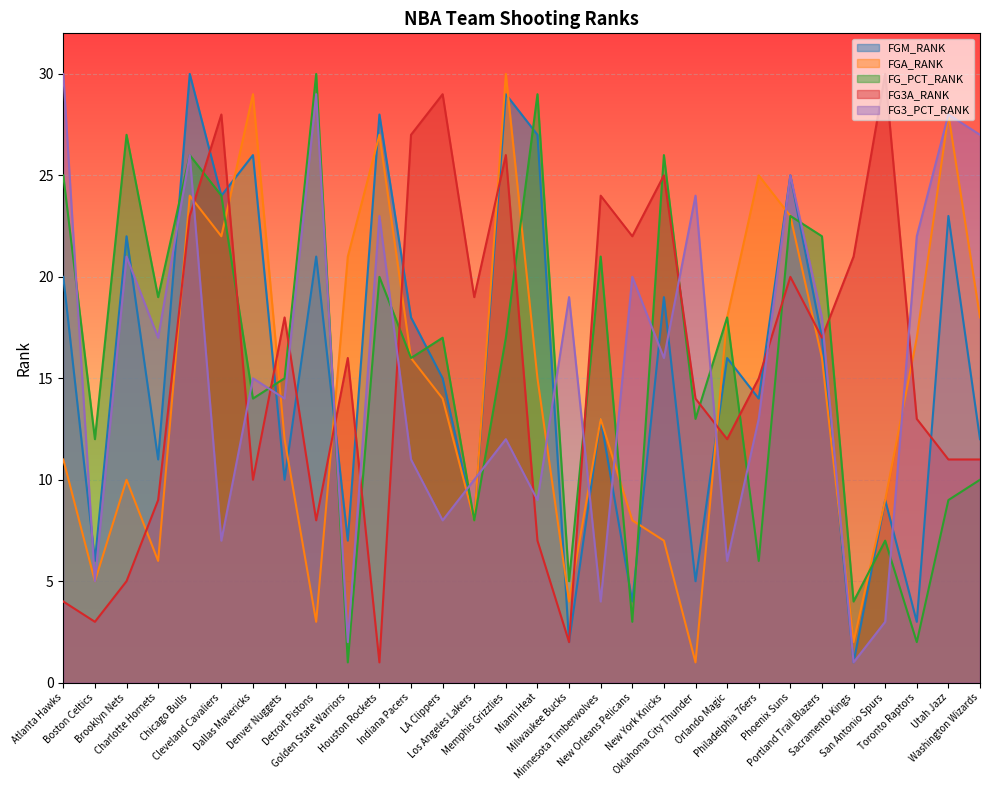

Which category has the lowest value in the FGM_RANK series?

Sacramento Kings